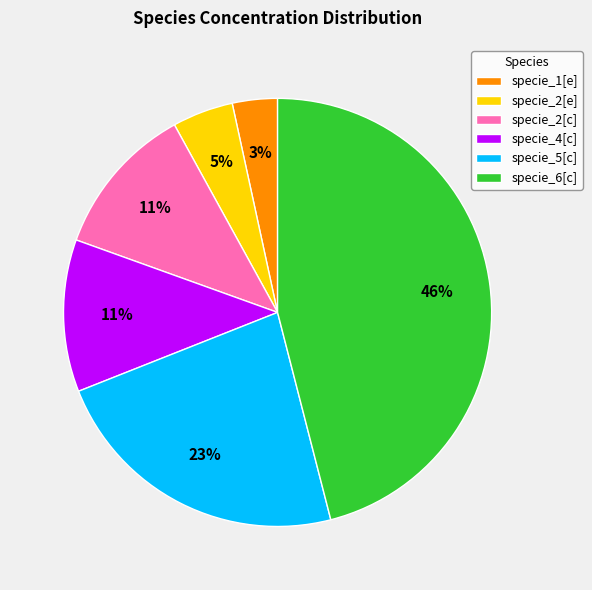

Combined, do specie_6[c] and specie_5[c] account for over 50%?

Yes